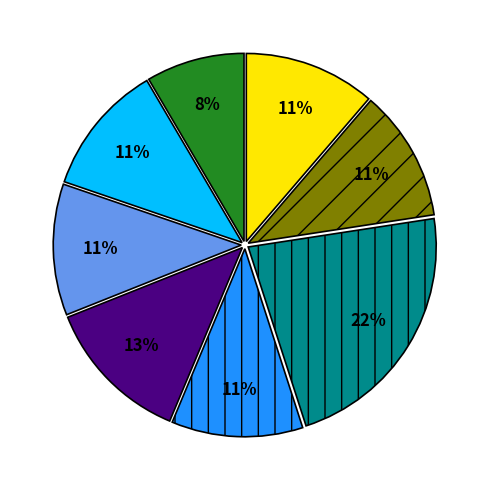

To the nearest percent, what is the average slice percentage?

12%